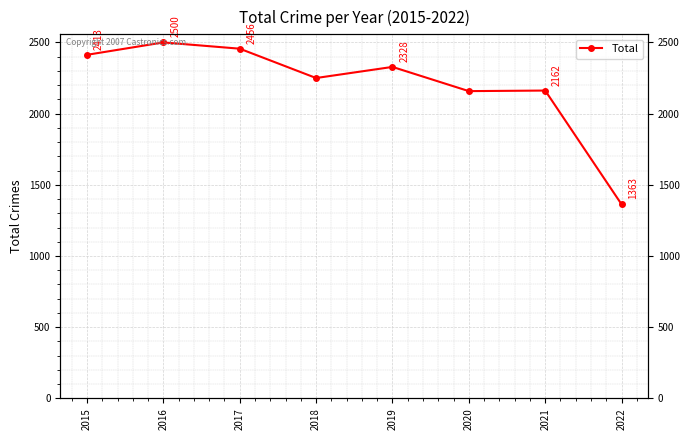

Which label corresponds to the smallest value in the chart?

2022